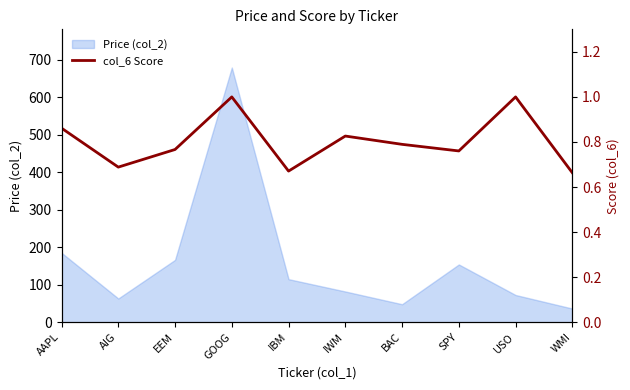

The value of Price (col_2) at WMI is 65.0. True or false?

False